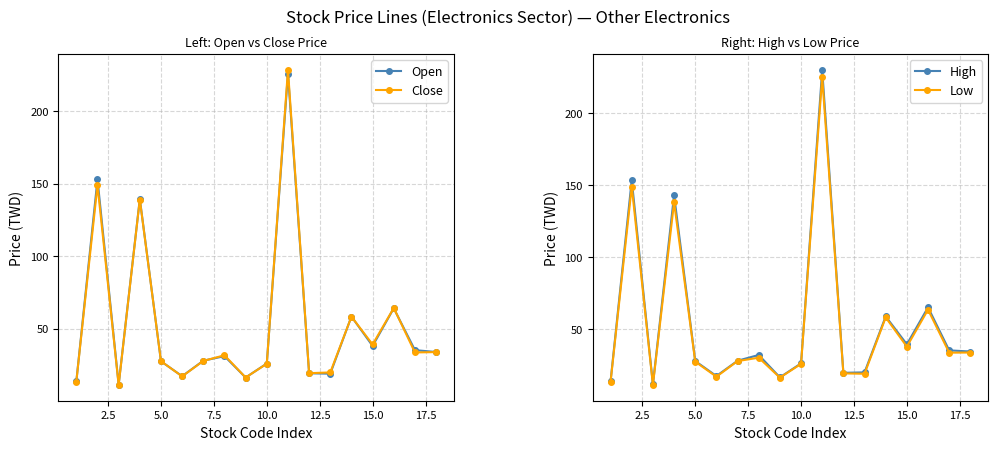

What is the sum of all Low values?

944.0